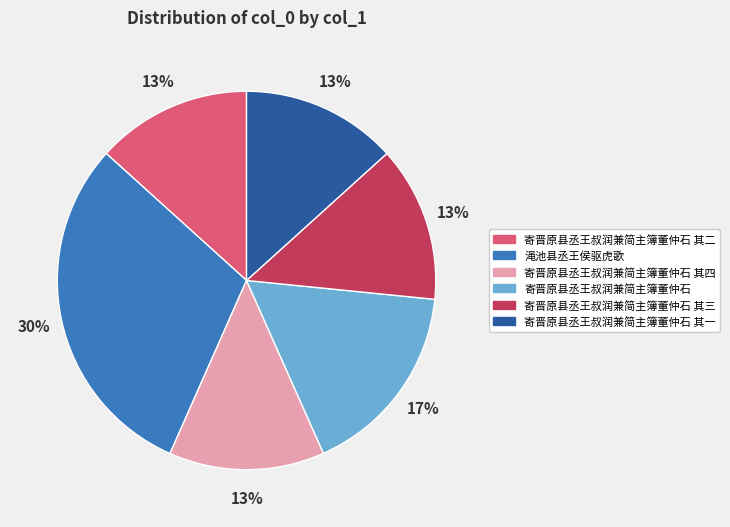

To the nearest percent, what is the average slice percentage?

17%